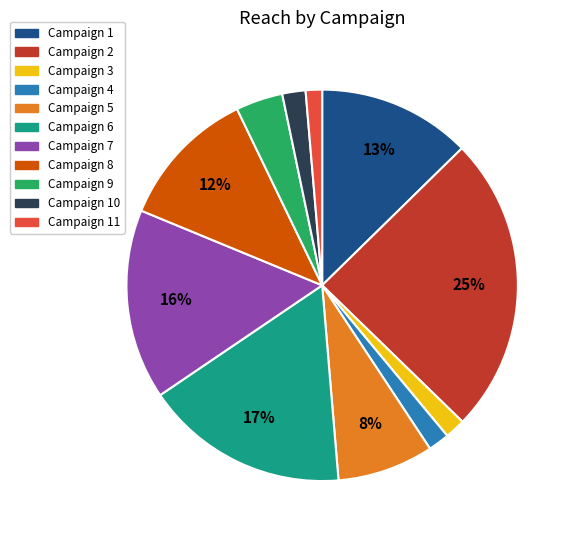

Is there a majority slice in this chart?

No